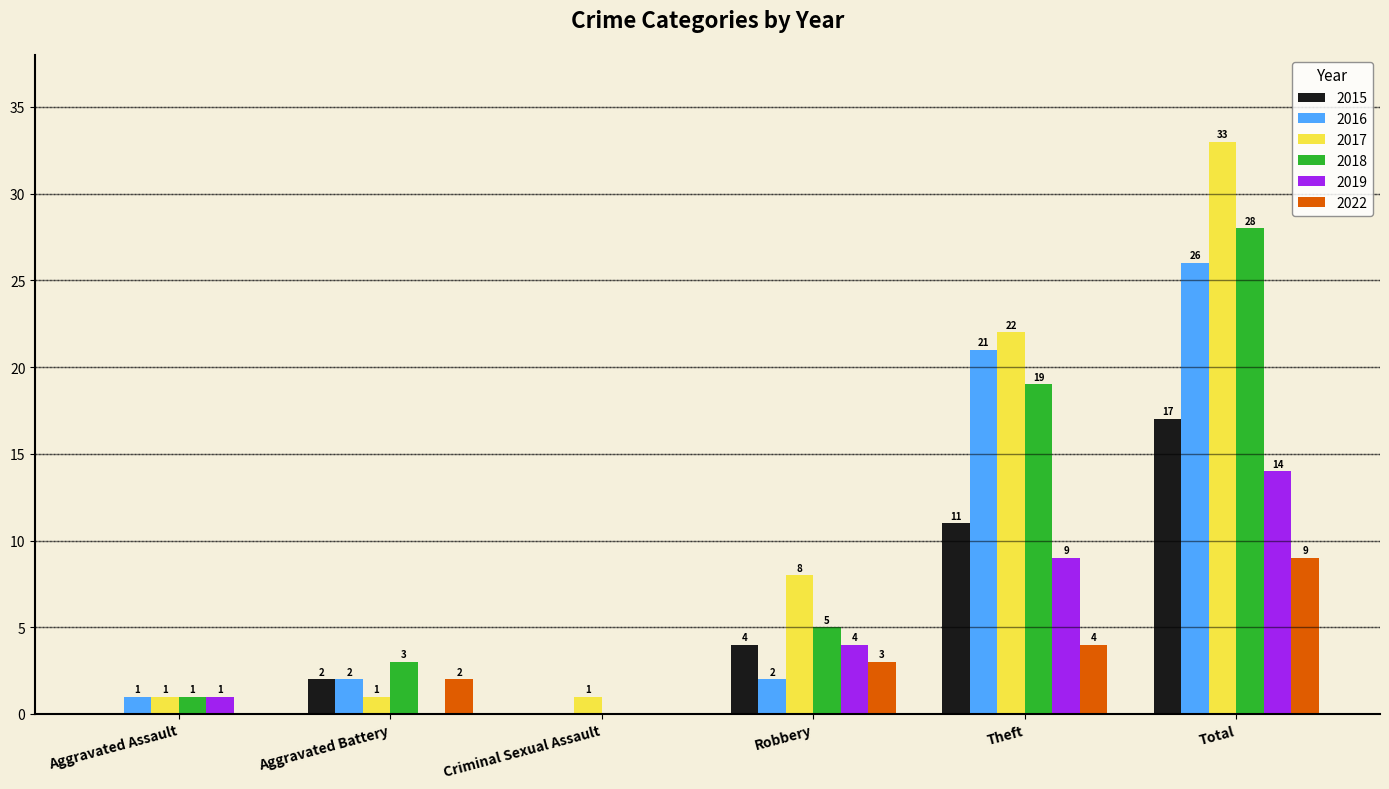

Where is 2019 nearest to the value 7?

Theft